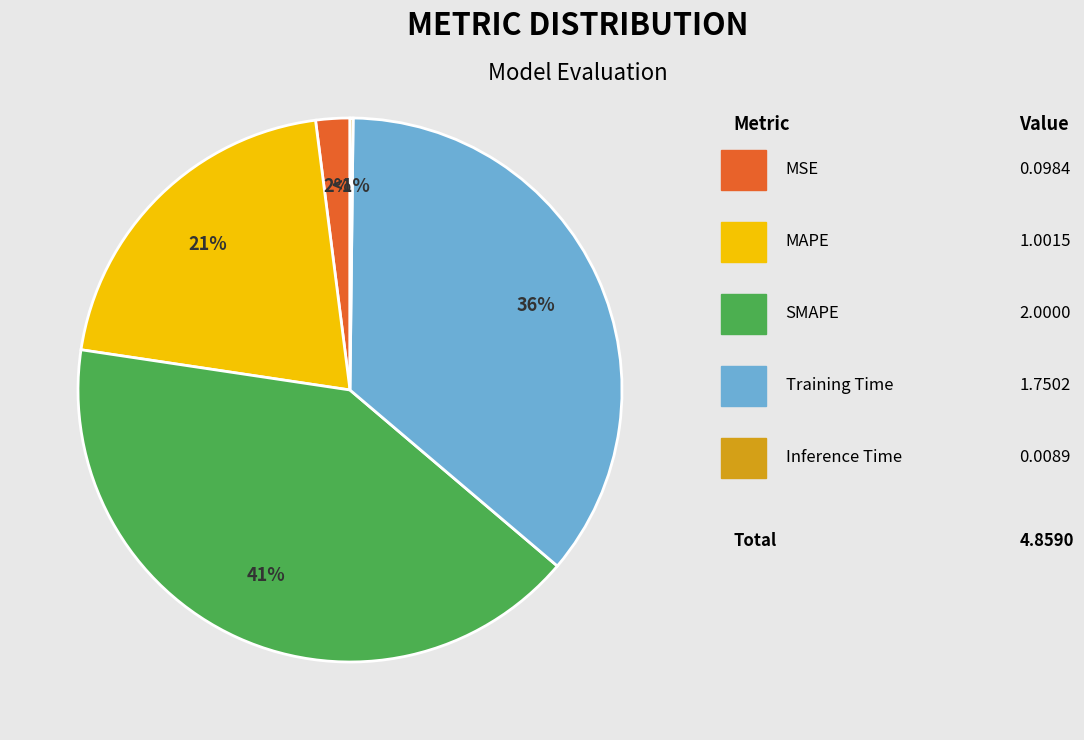

What percentage is NOT represented by Inference Time?

99.8%